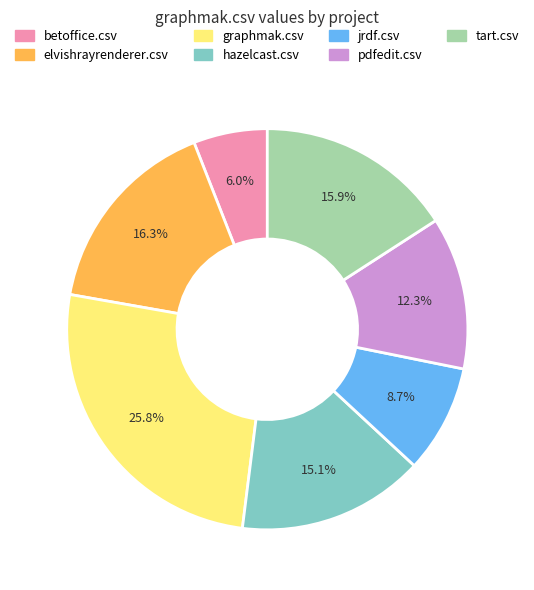

True or false: pdfedit.csv accounts for 6% of the total.

False